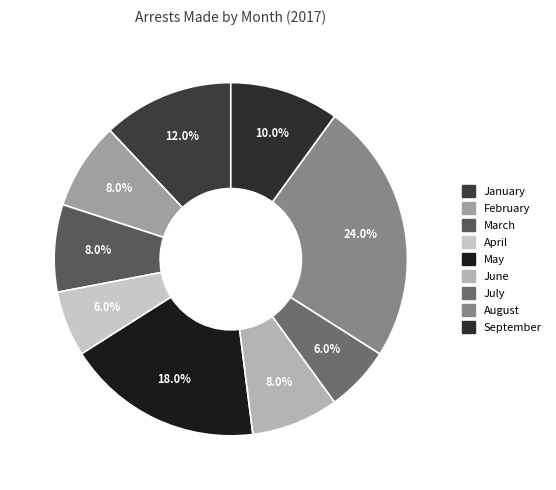

How many slices are in this pie chart?

9